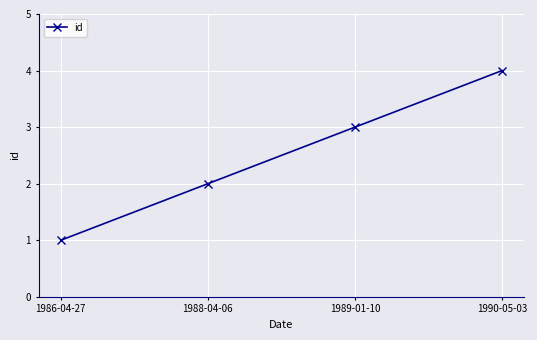

How many values are between 2 and 4?

3